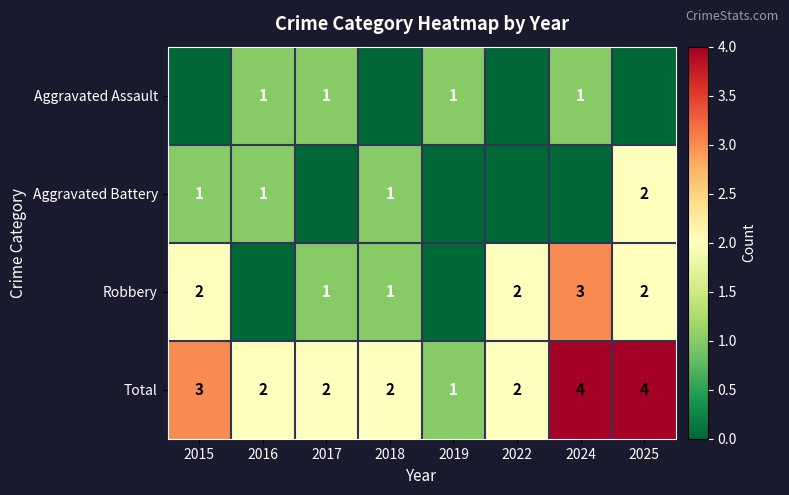

At how many categories does at least one series exceed 3?

2